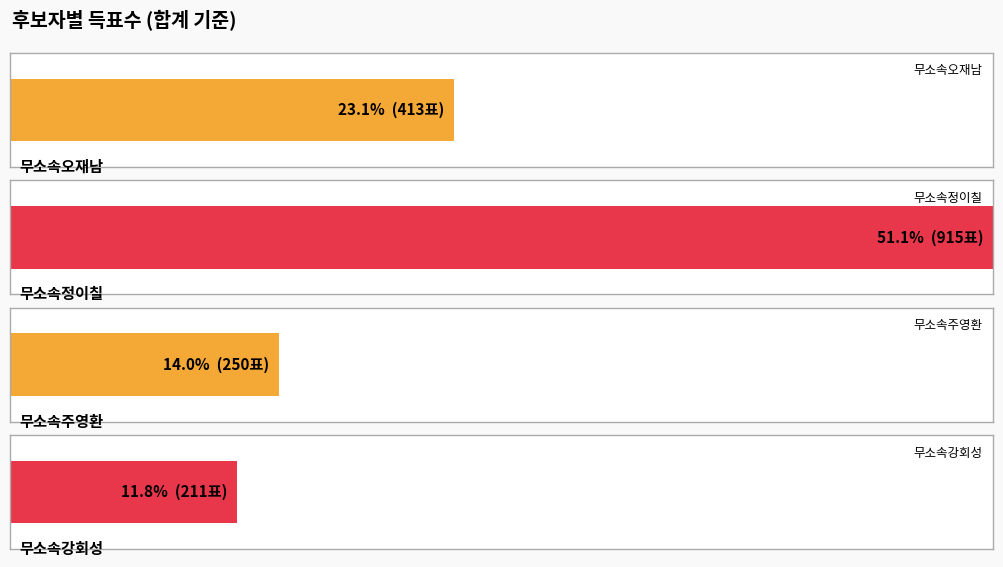

Where does the 무소속주영환 series first go above 242?

합계